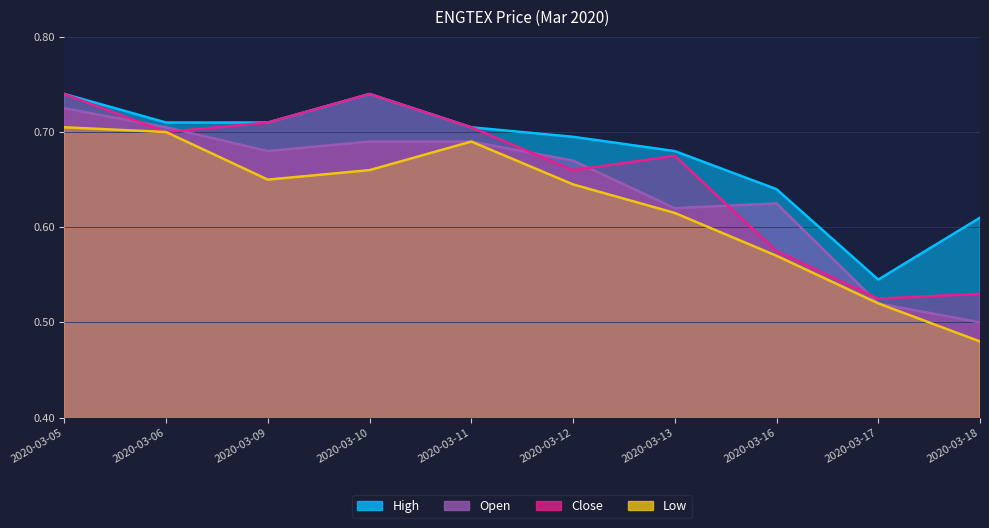

At 2020-03-16, list the series in order from smallest to largest.

low, close, open, high